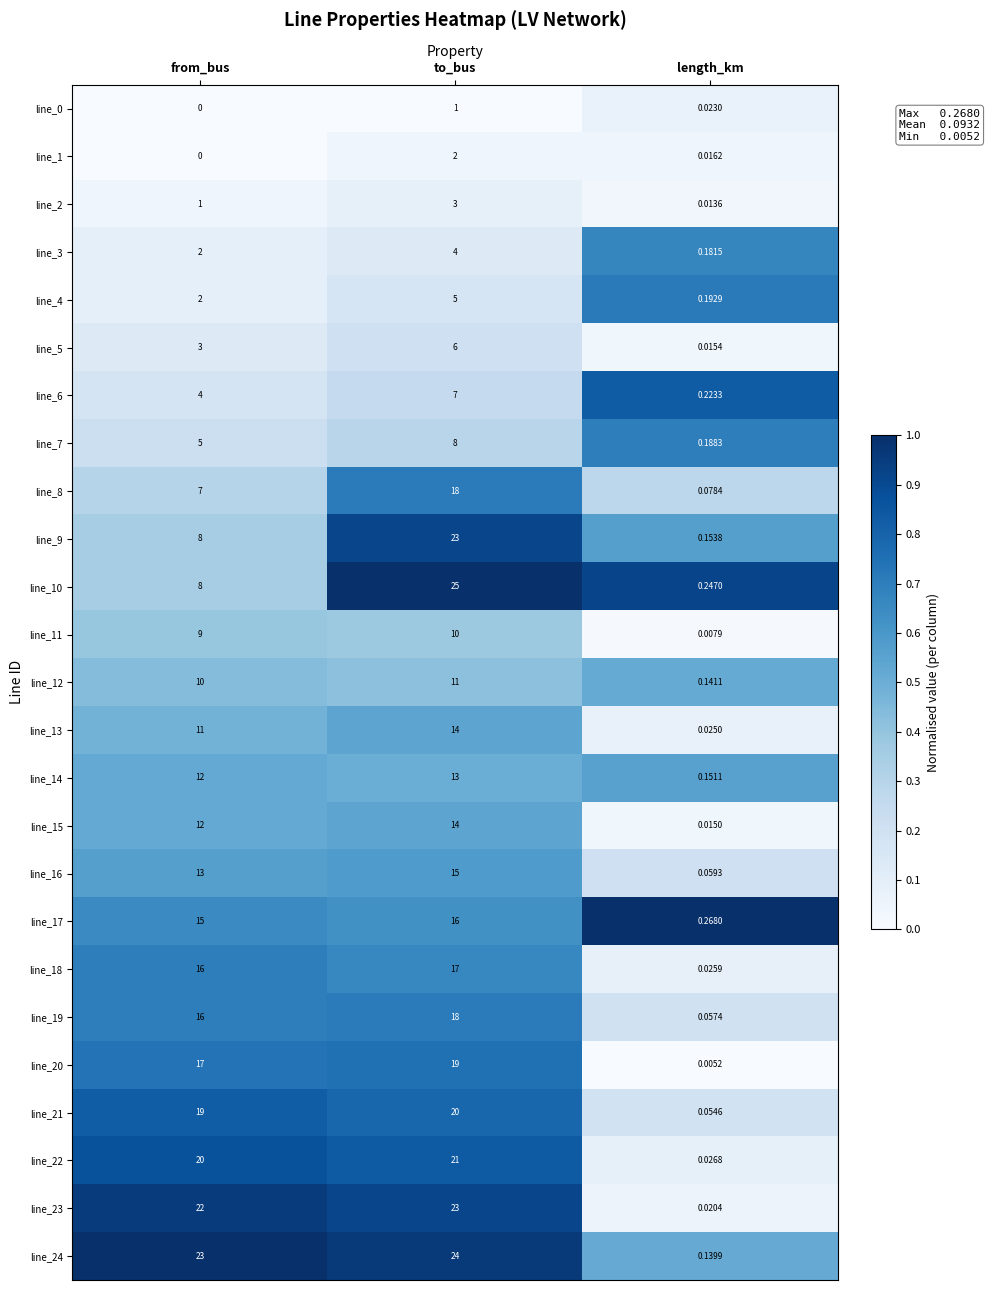

List the labels in order of line_5 value, largest first.

to_bus, from_bus, length_km